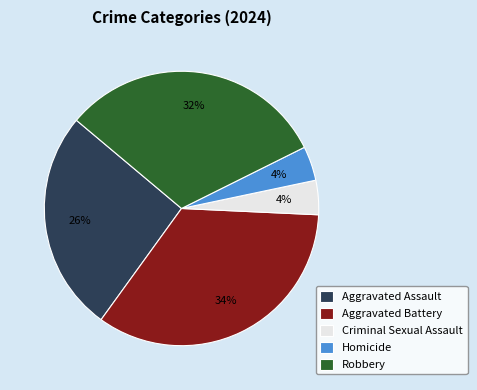

Is the sum of Criminal Sexual Assault and Aggravated Battery greater than half?

No